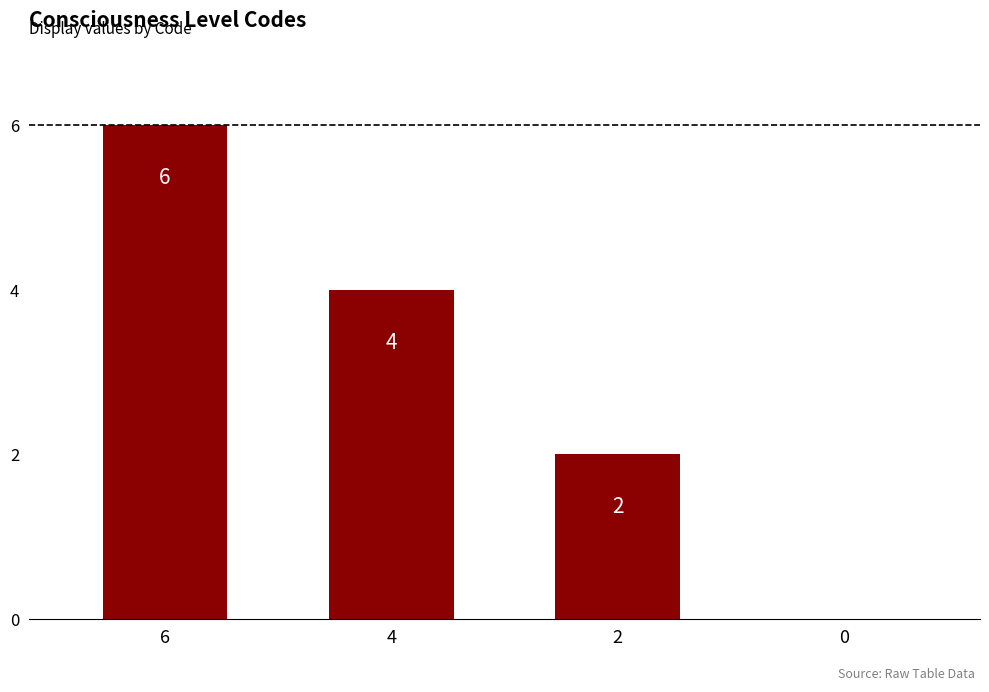

Is it true that the value at 0 is -3?

False